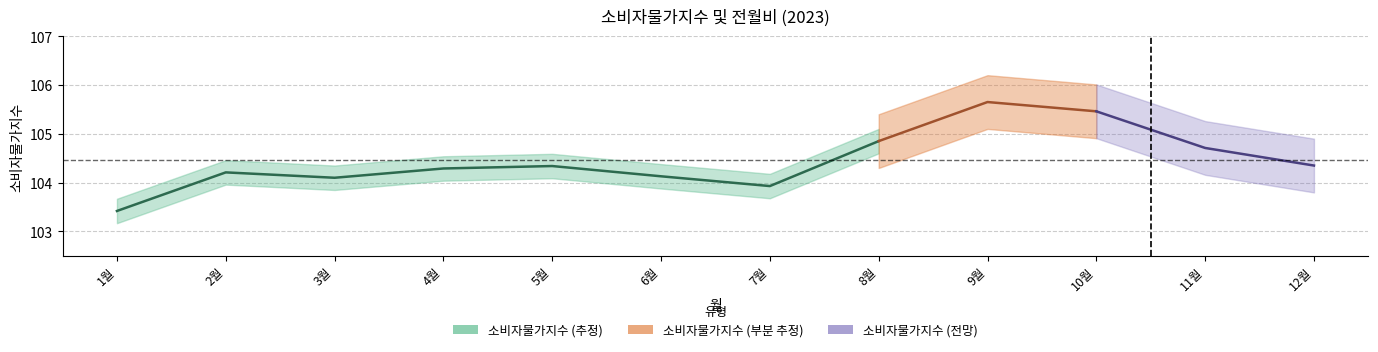

How many categories are shown in the chart?

12